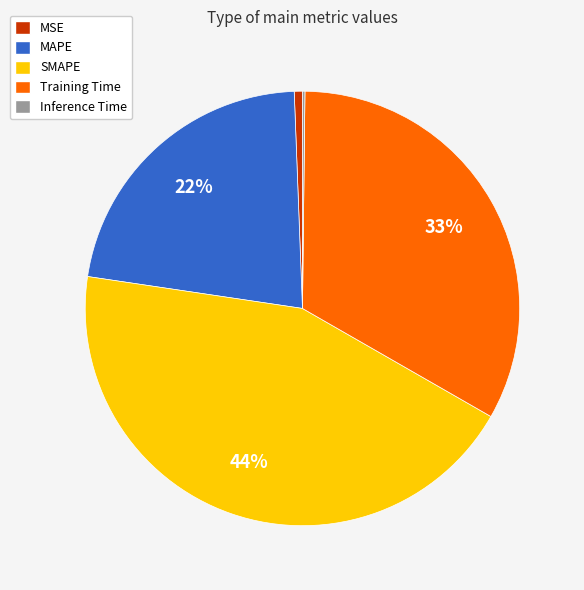

Do Training Time and SMAPE together represent more than half of the pie?

Yes